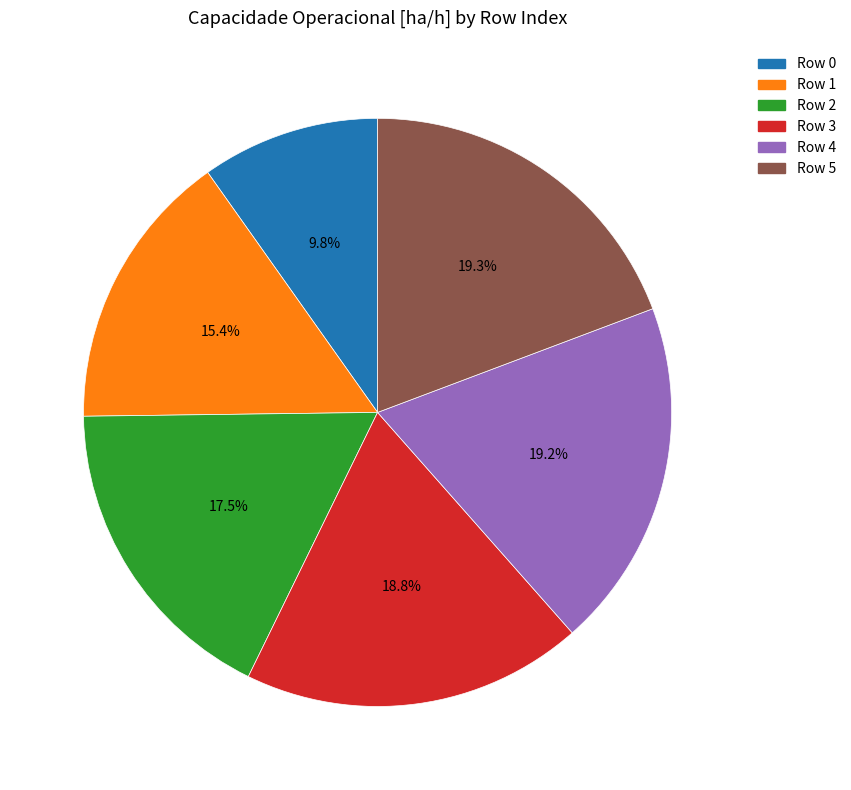

Approximately how many times larger is the value at Row 5 compared to Row 1?

1.3